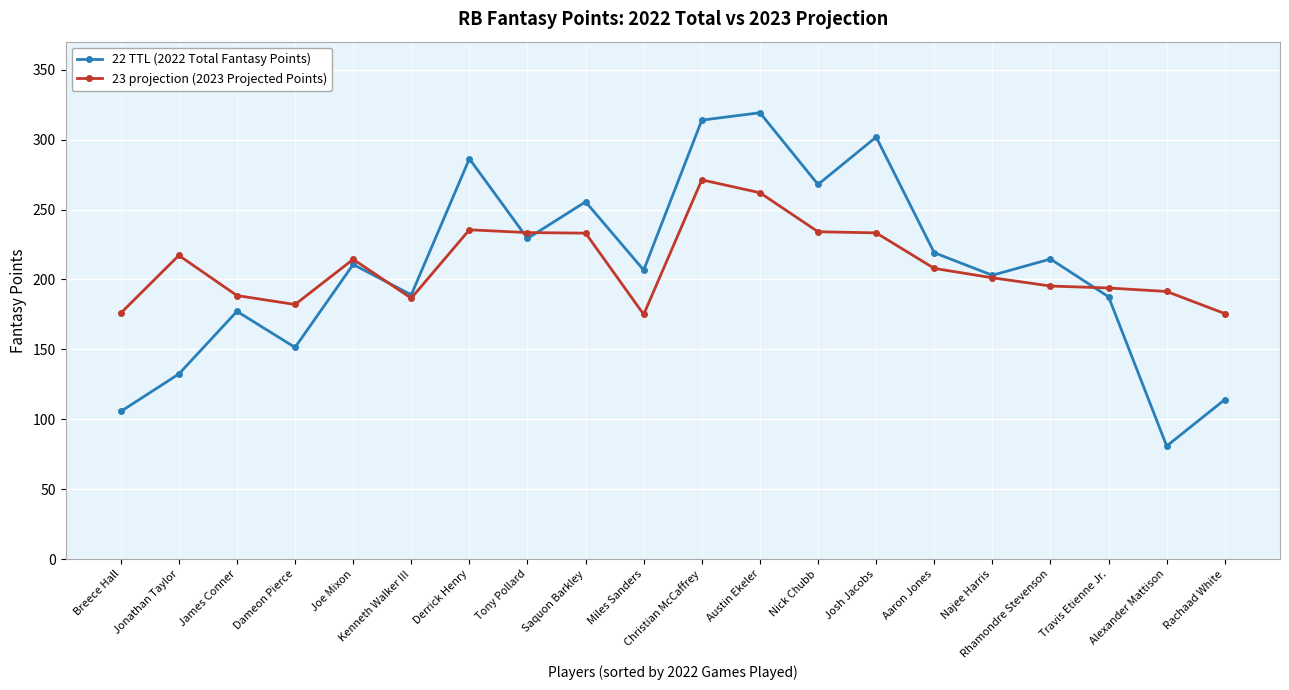

The 22 TTL (2022 Total Fantasy Points) series shows 45.5 at Rachaad White. True or false?

False